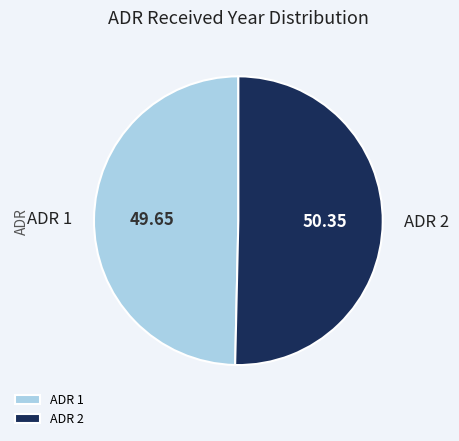

Rank the categories by value from highest to lowest.

ADR 2, ADR 1